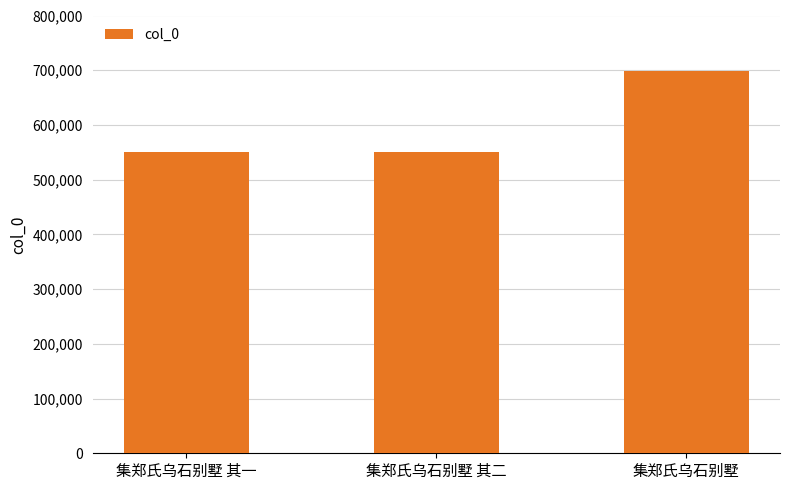

How many values are below 550717?

1